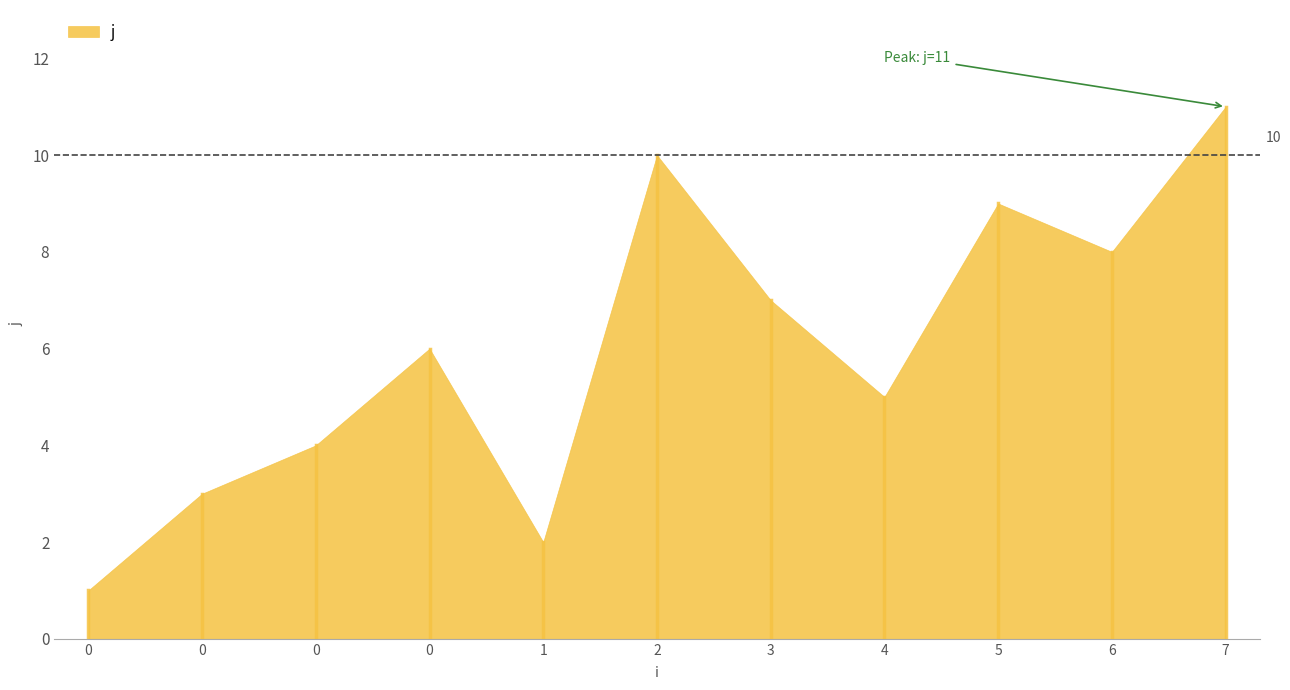

Reading left to right, list all the values displayed in this chart.

0=1	0=3	0=4	0=6	1=2	2=10	3=7	4=5	5=9	6=8	7=11